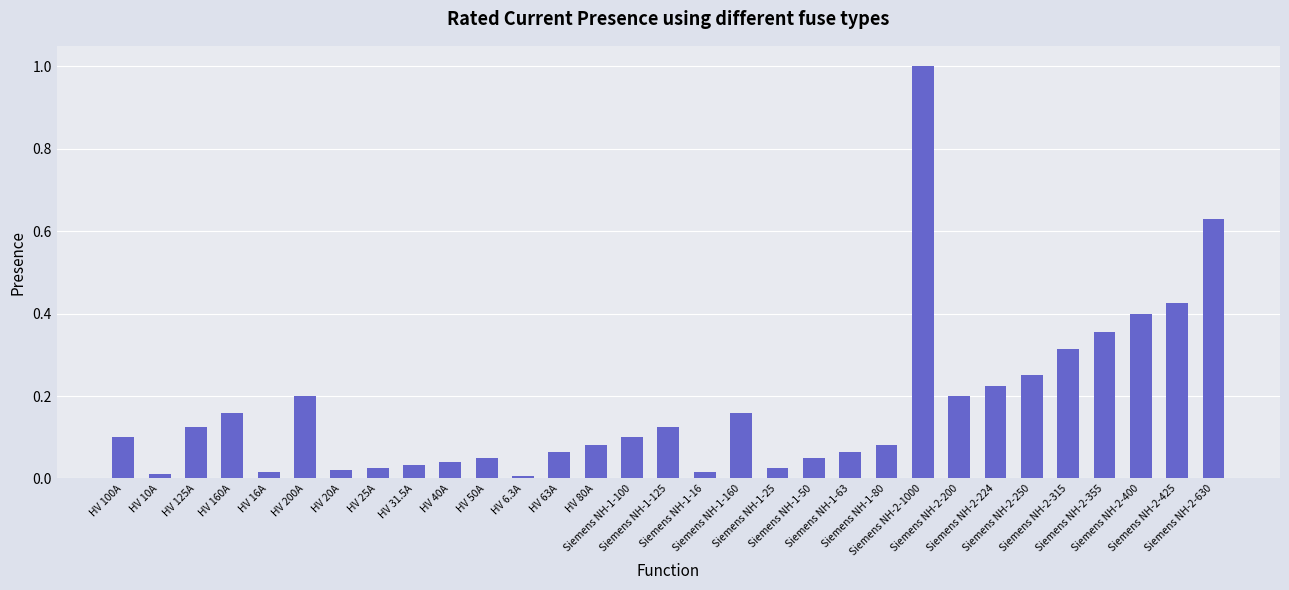

What is the difference between the maximum and minimum values?

1.0